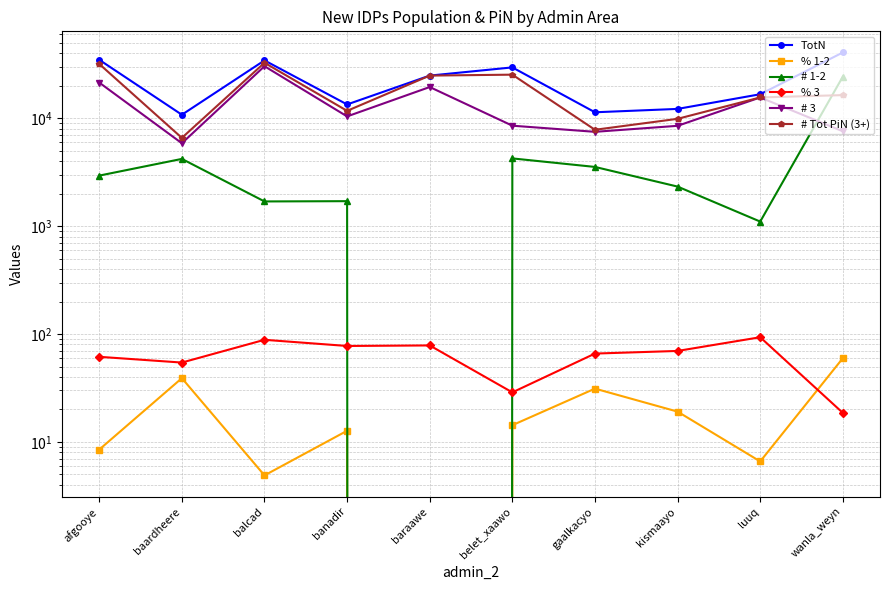

Is it true that # Tot PiN (3+) equals 56618.4 at balcad?

False